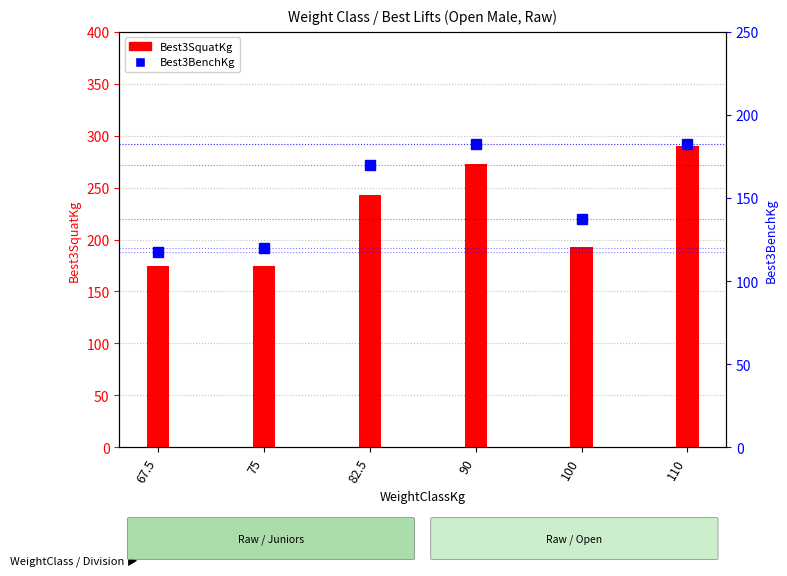

What are all the series names shown in the legend?

Best3SquatKg, Best3BenchKg